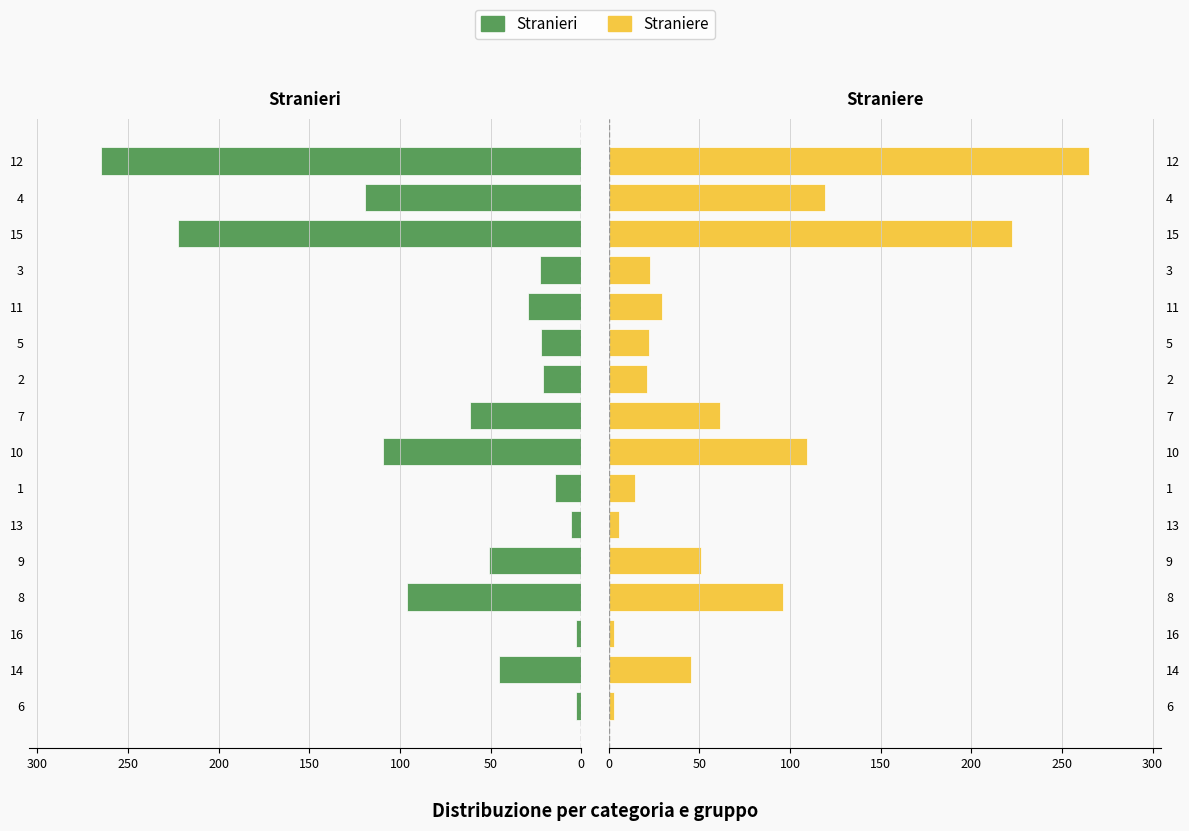

Are the bars grouped side by side (vs. stacked)?

Yes